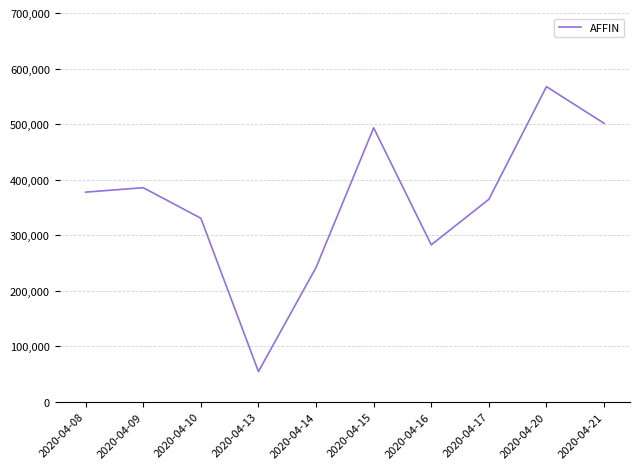

Does the chart display data point markers on the line(s)?

No